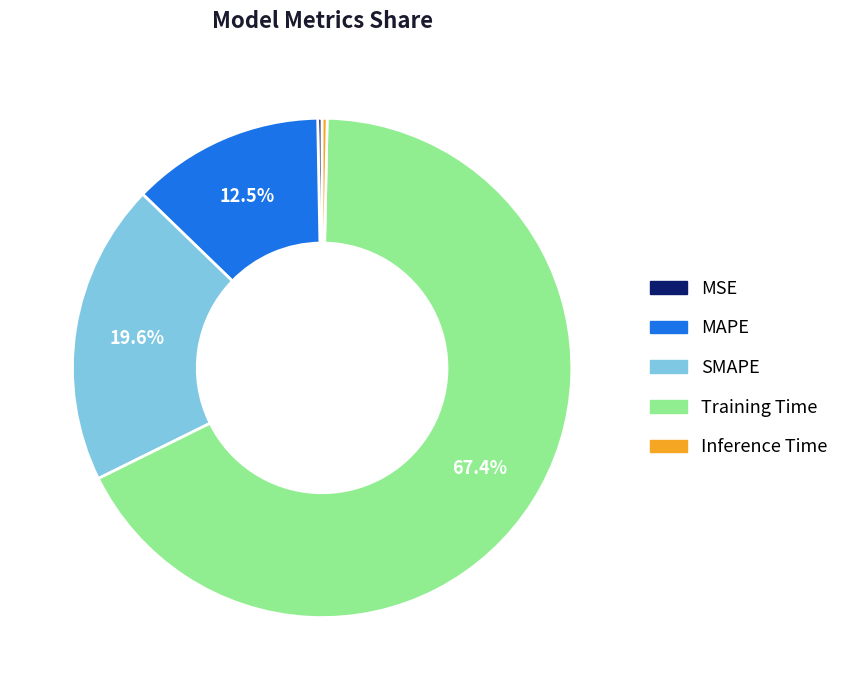

Does Training Time represent more than half of the total?

Yes